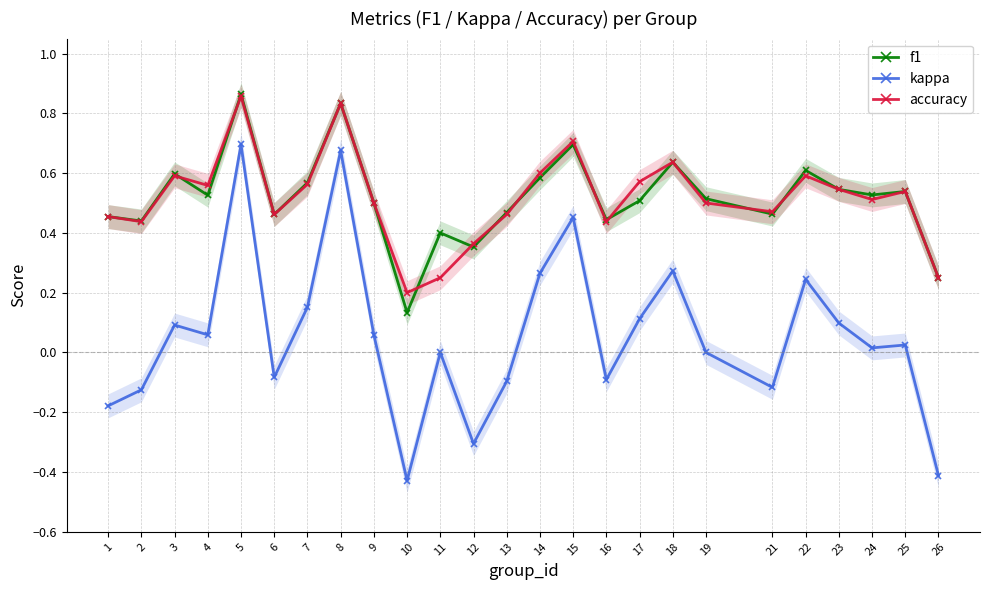

Which series changed the most between 9 and 19?

kappa